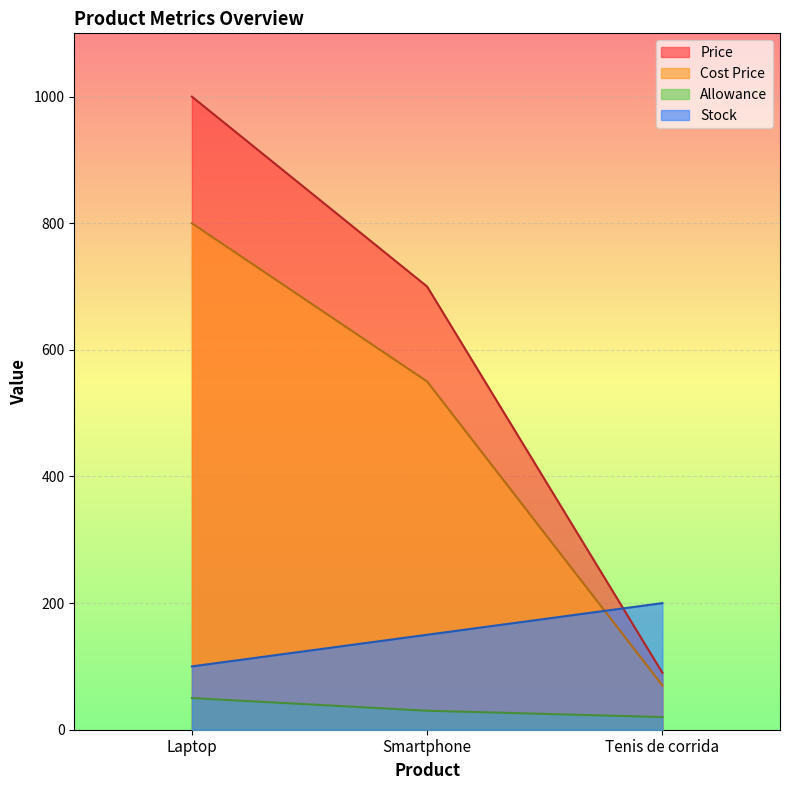

What is the difference between the second highest and minimum values in the Allowance series?

10.0